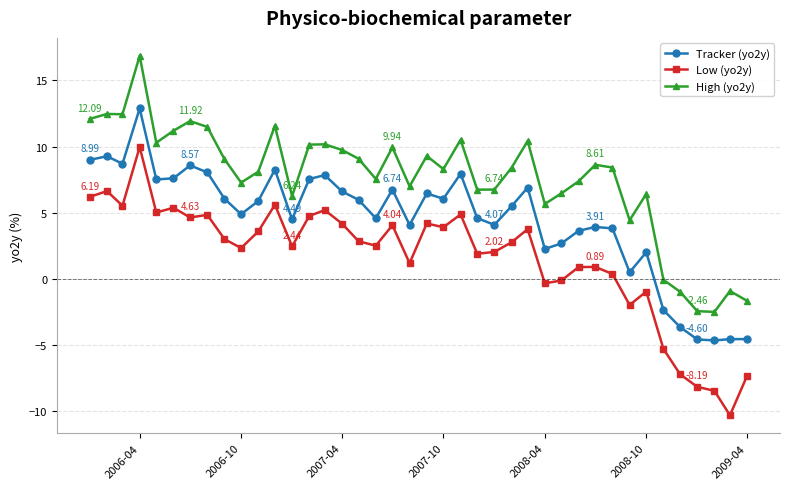

Rank the series by their maximum value, from highest to lowest.

High (yo2y), Tracker (yo2y), Low (yo2y)